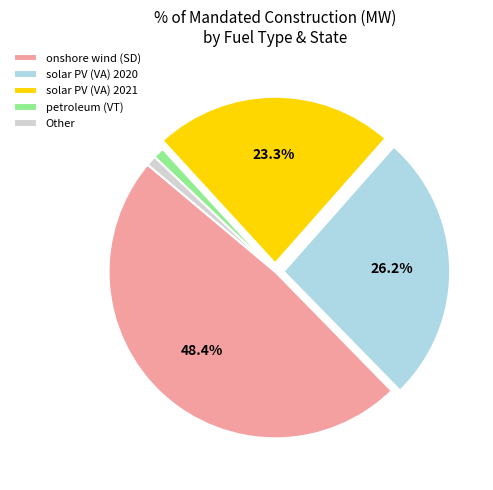

How much of the chart is everything except solar PV (VA) 2020?

73.8%